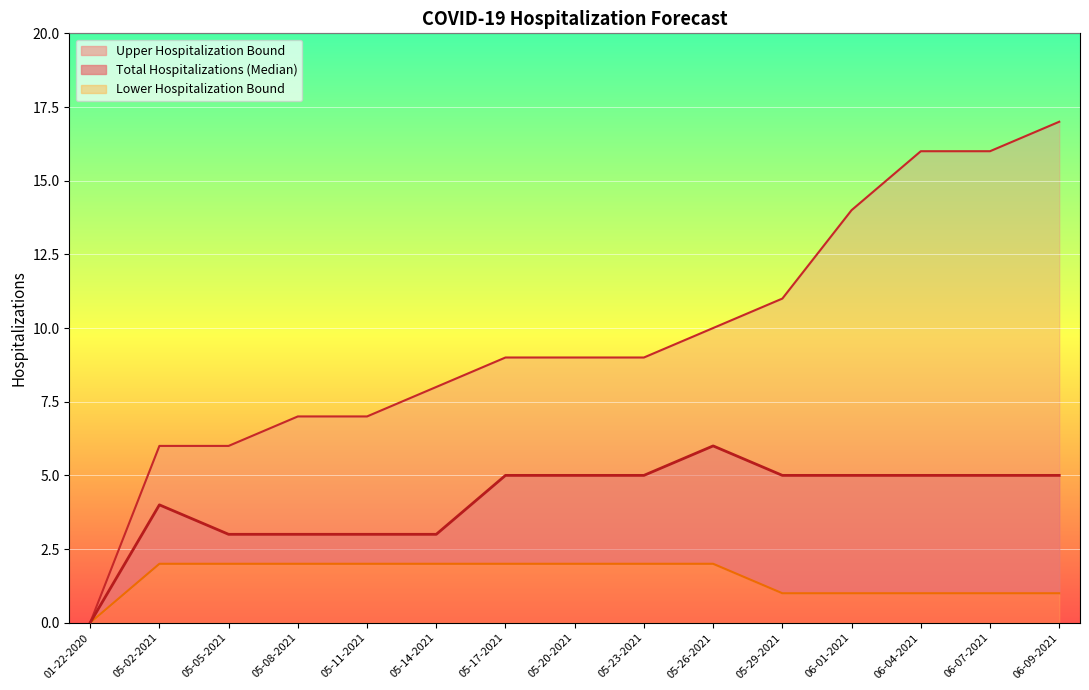

Where does the Total Hospitalizations (Median) series first go above 5?

05-26-2021